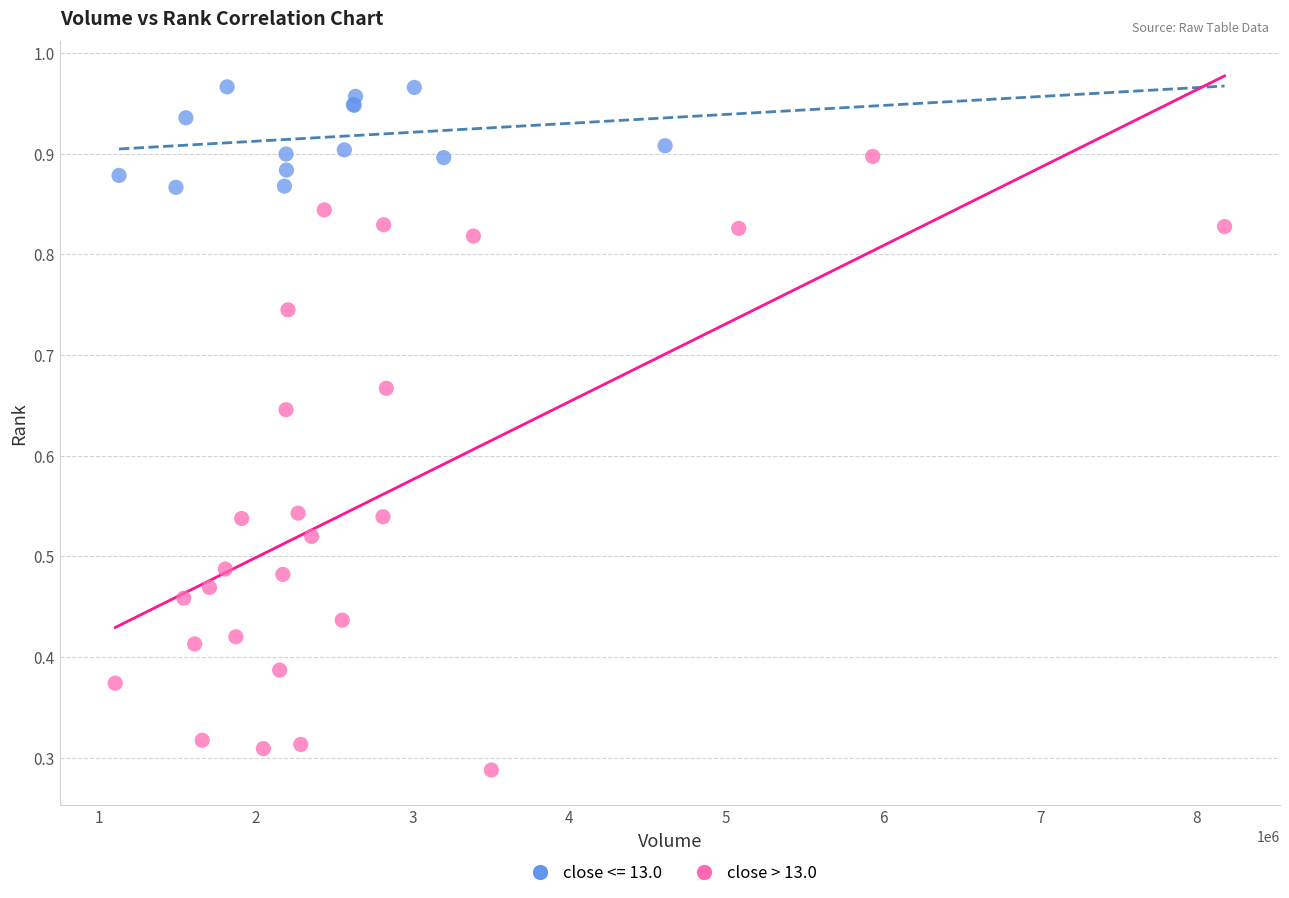

Which series reaches the minimum Y coordinate?

close > 13.0